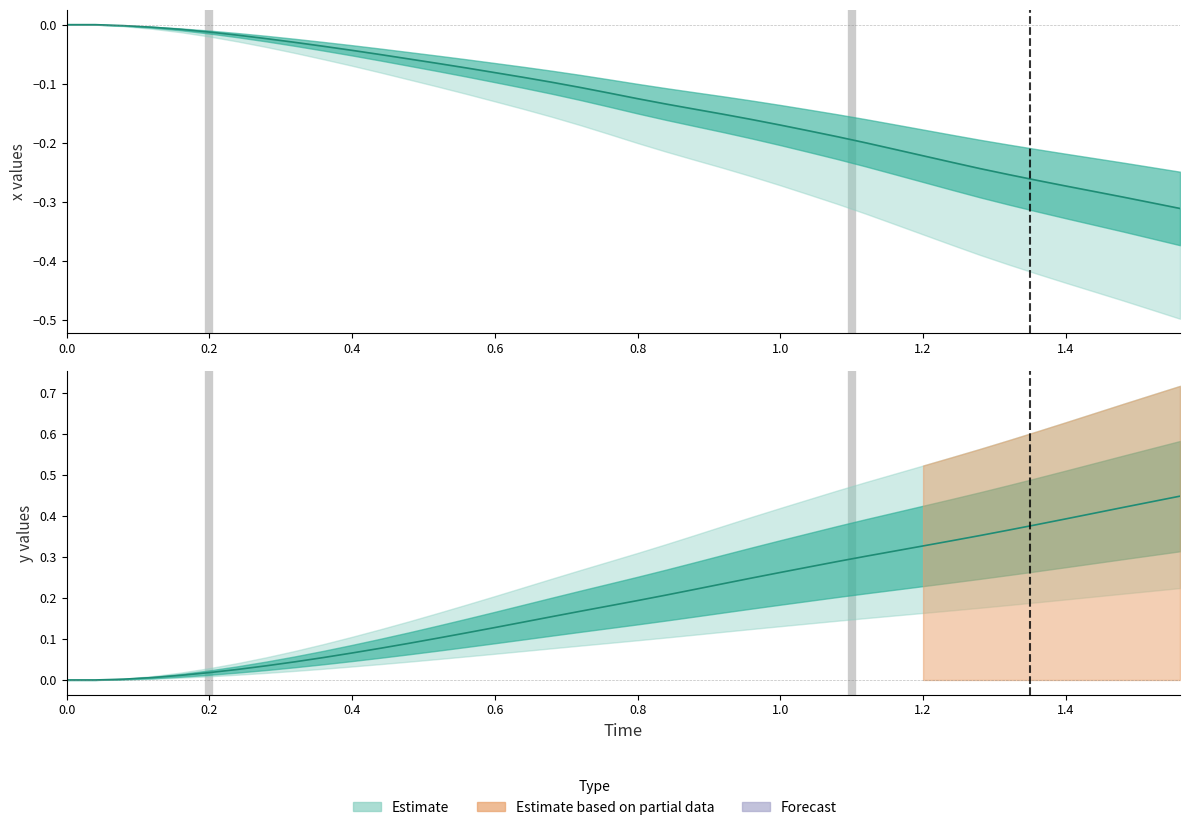

Rank the series by their maximum value, from highest to lowest.

y, x